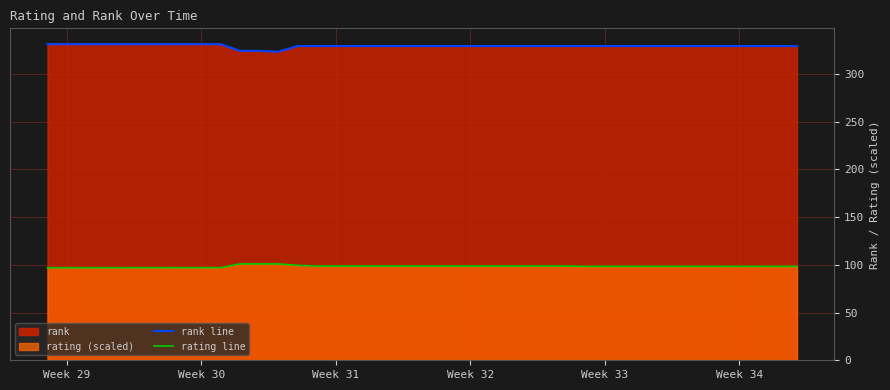

True or false: rating line has more than 2 interior local peaks.

False